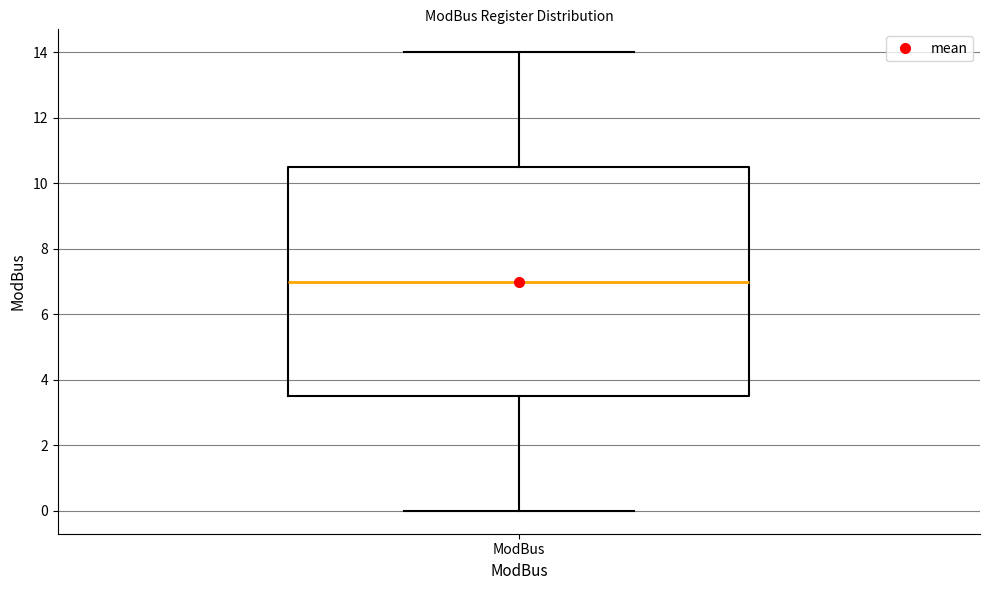

Read this box plot against the y-axis: the position of the median line, the range covered by the box, and the ends of both whiskers. The values are not printed on the chart, so give them approximately, as read against the axis.

median 7.0, box 3.6 to 10.6, whiskers 0.0 to 14.0